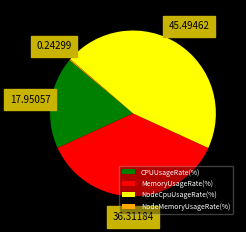

What is the largest slice in the pie chart?

NodeCpuUsageRate(%)